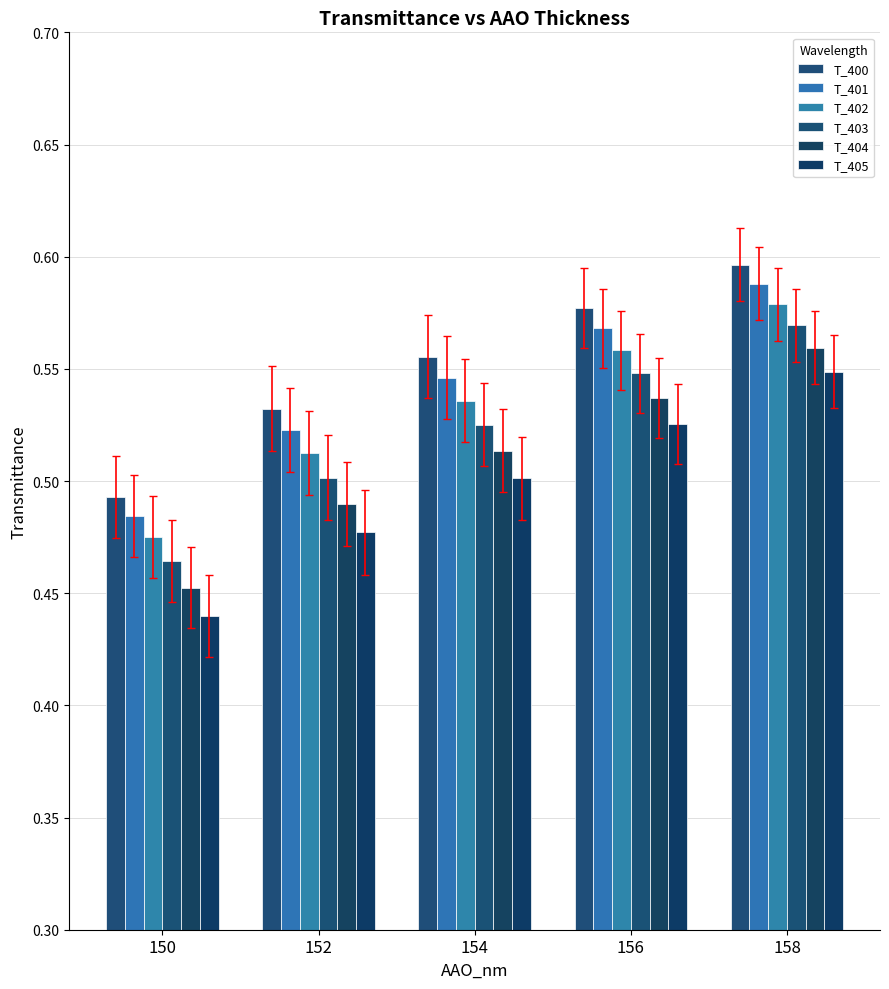

True or false: T_401 has a value of 0.5 at 152.

True